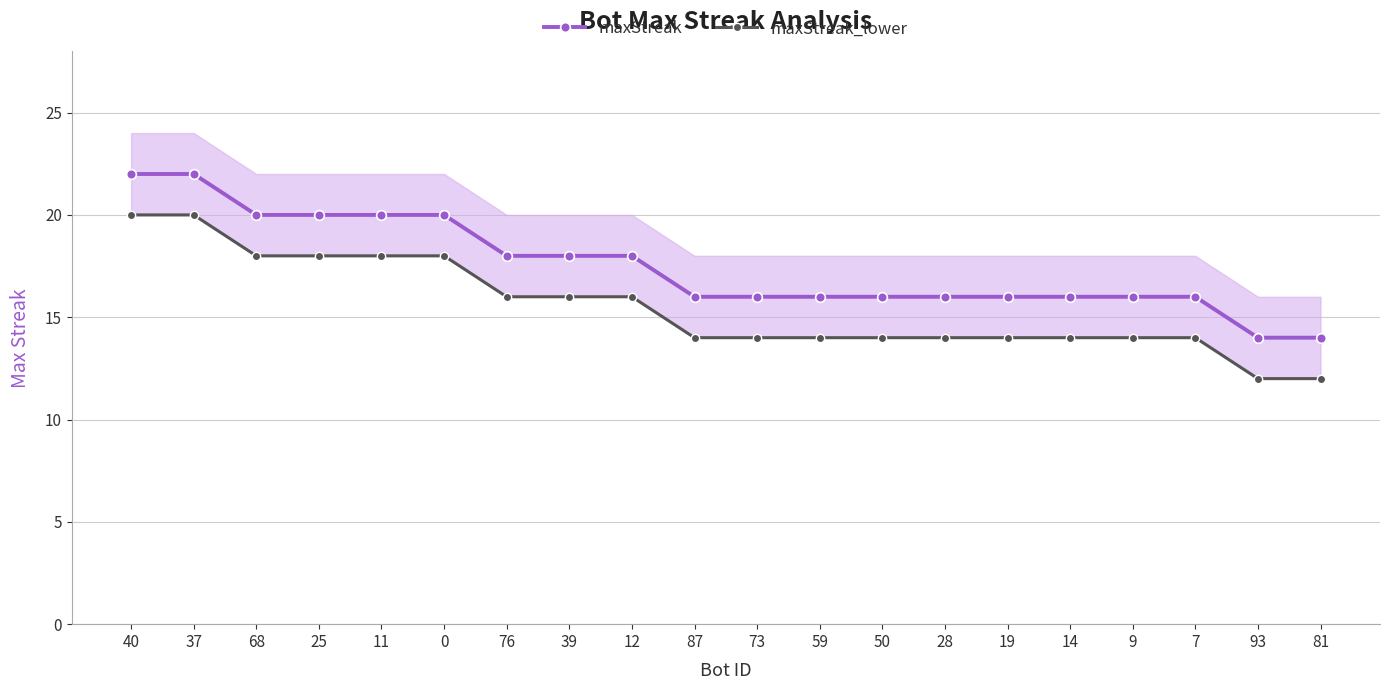

Where is maxStreak nearest to the value 18?

76